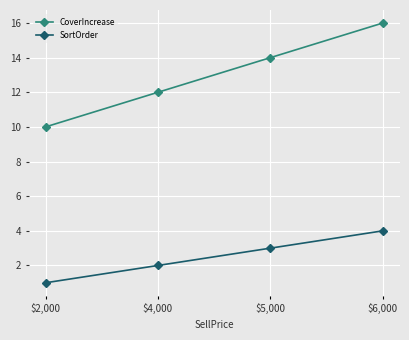

Which series has the largest total across all categories?

CoverIncrease